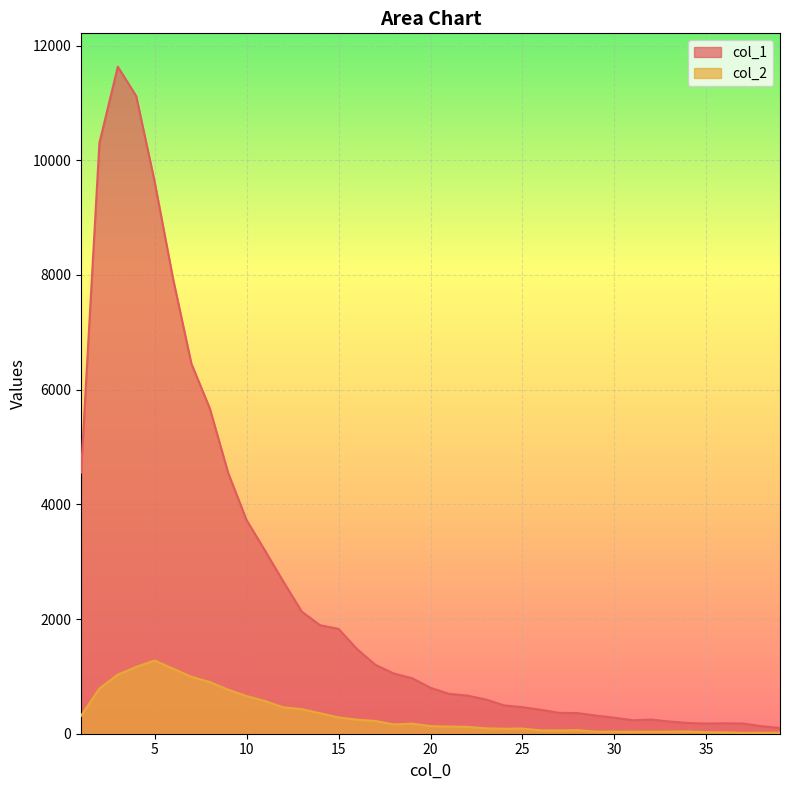

In col_1, how many points are higher than both neighbors (excluding endpoints)?

3